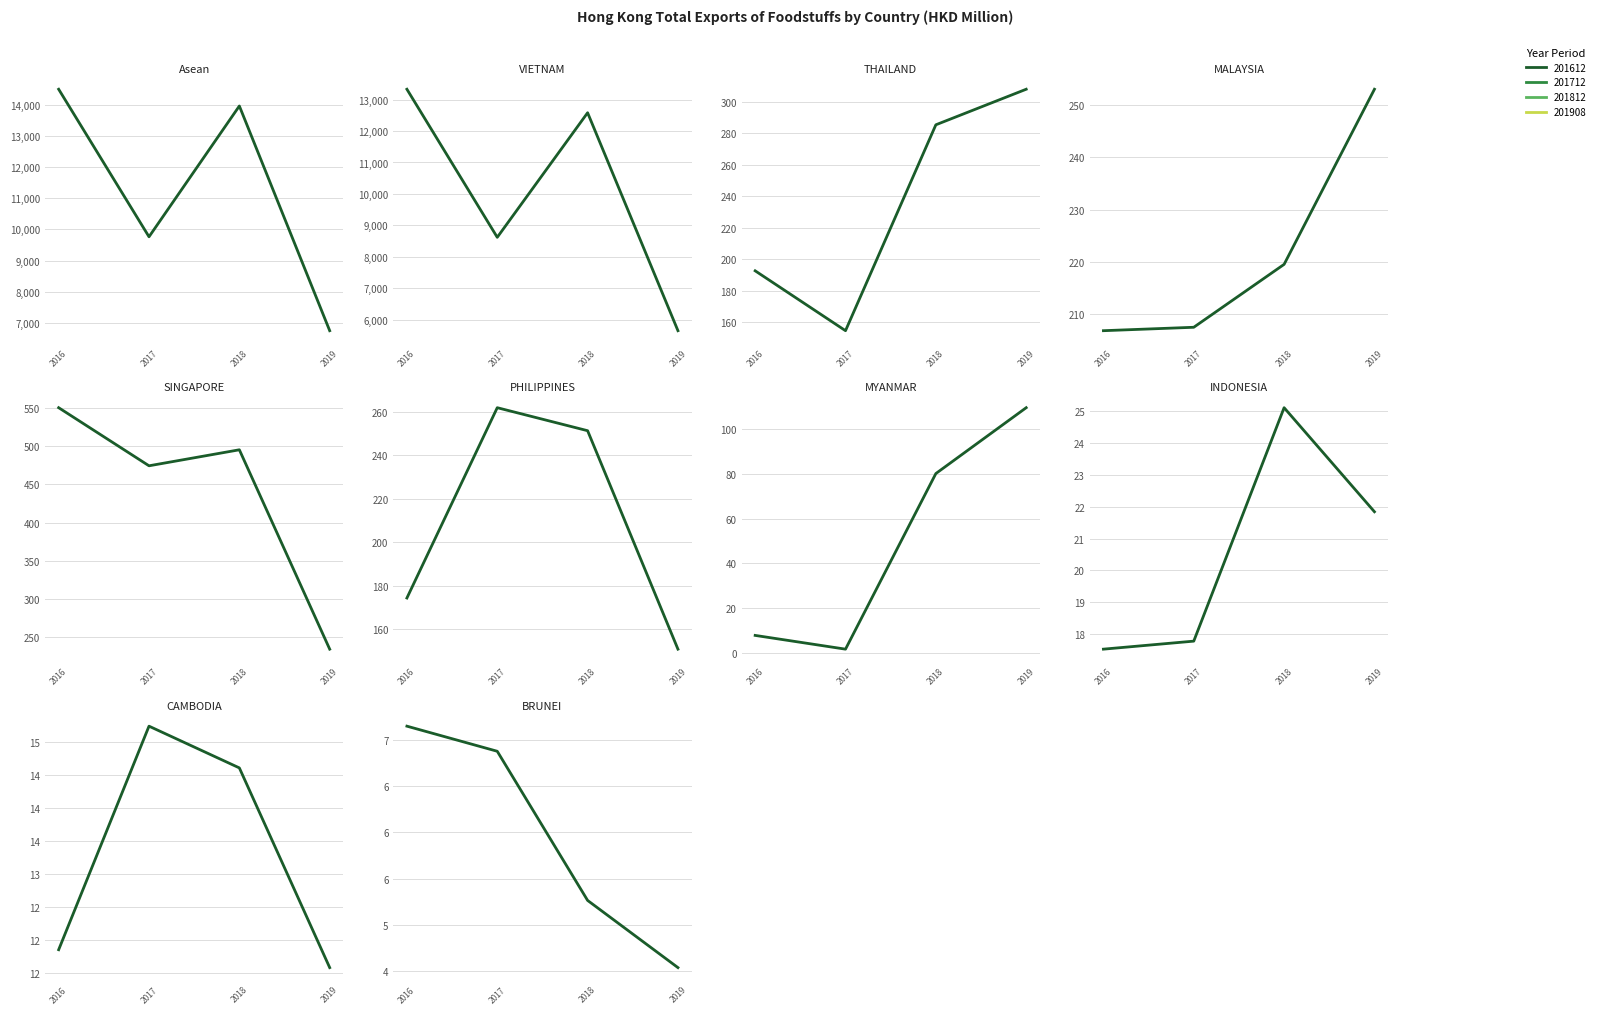

Which label corresponds to the largest value in the chart?

2016